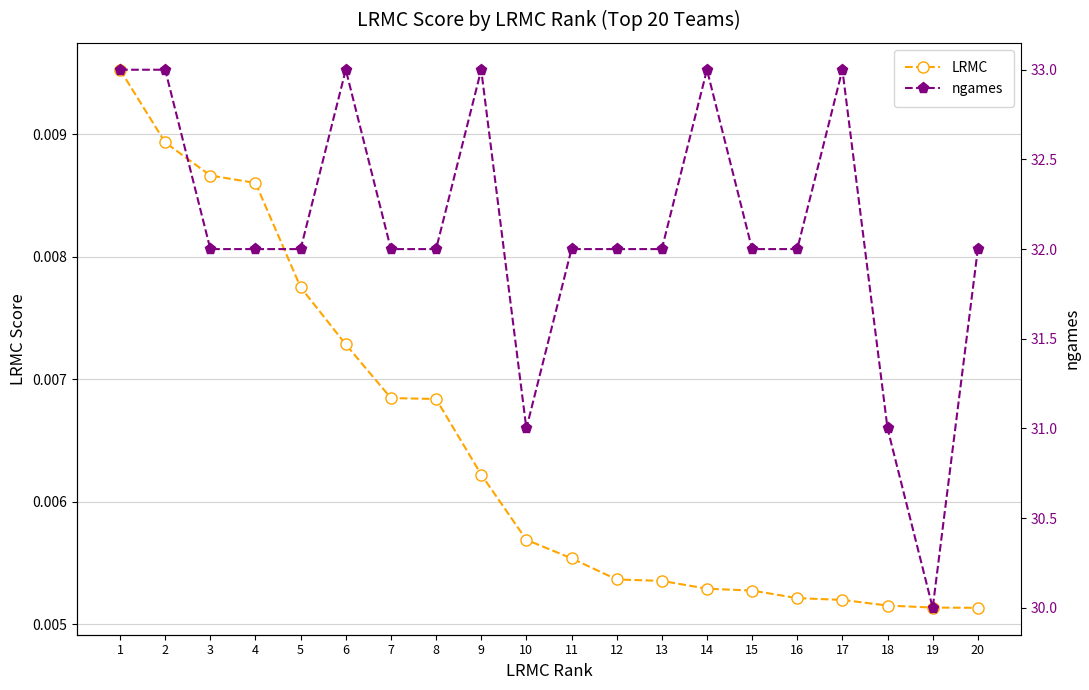

Is the value of ngames at 16 greater than the value of LRMC at 15?

Yes